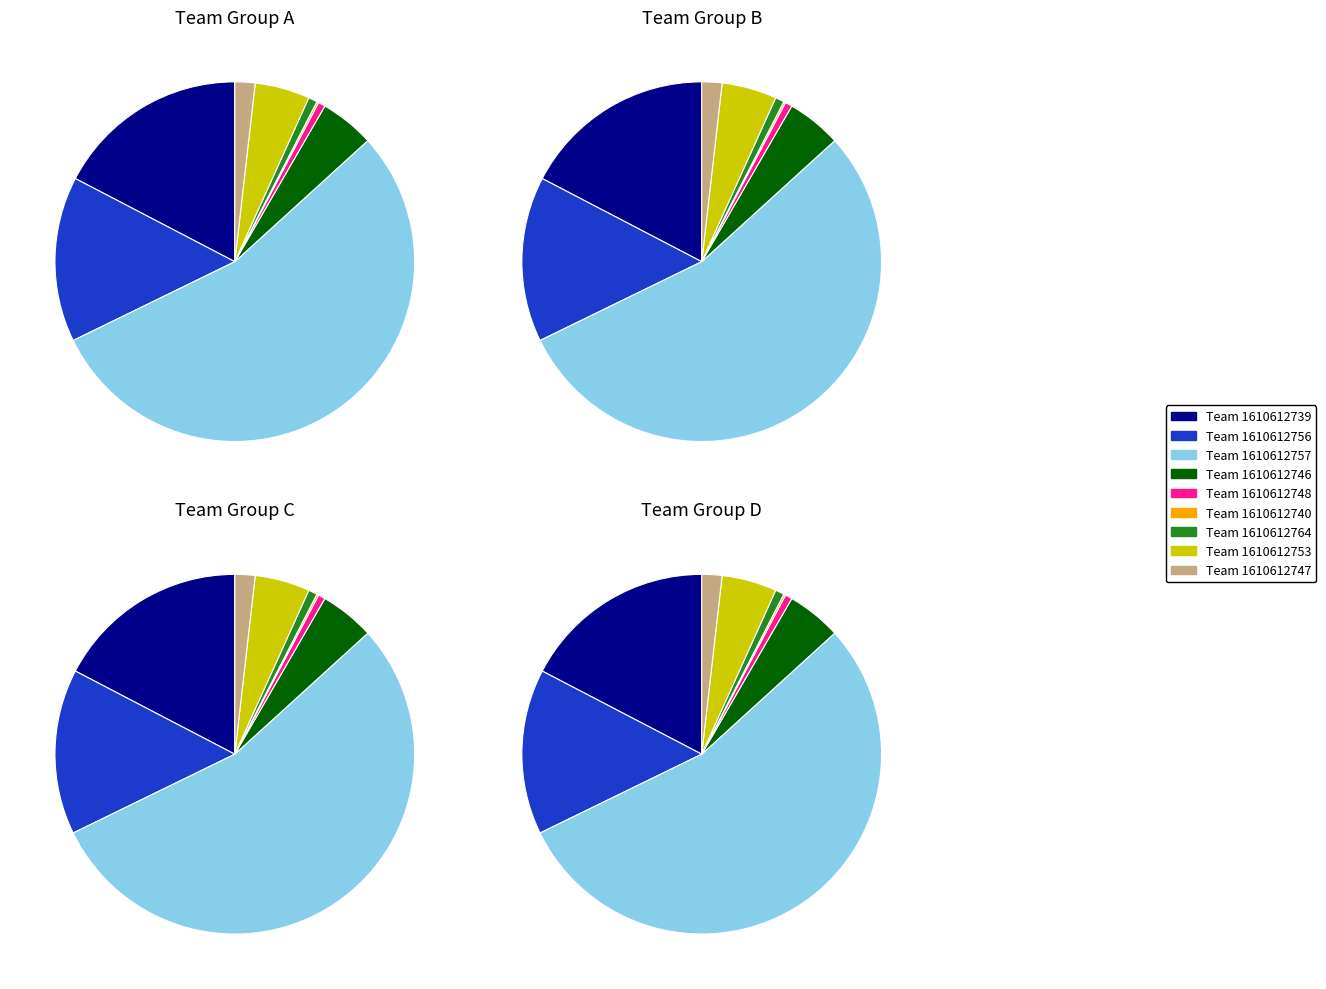

What is the smallest slice in the pie chart?

1610612740